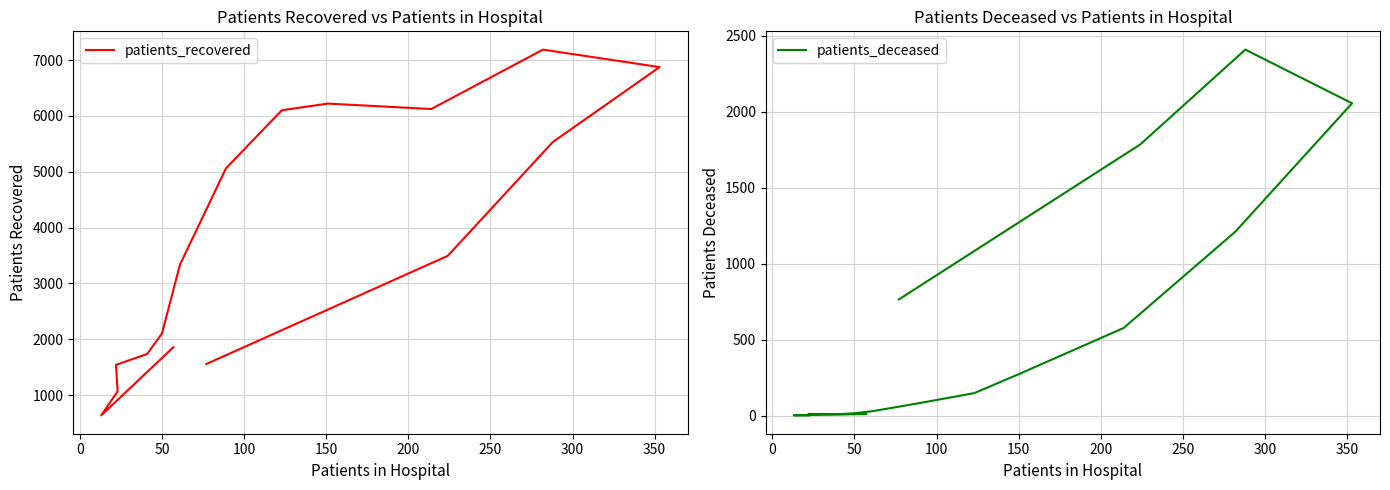

What are all the series names shown in the legend?

patients_recovered, patients_deceased